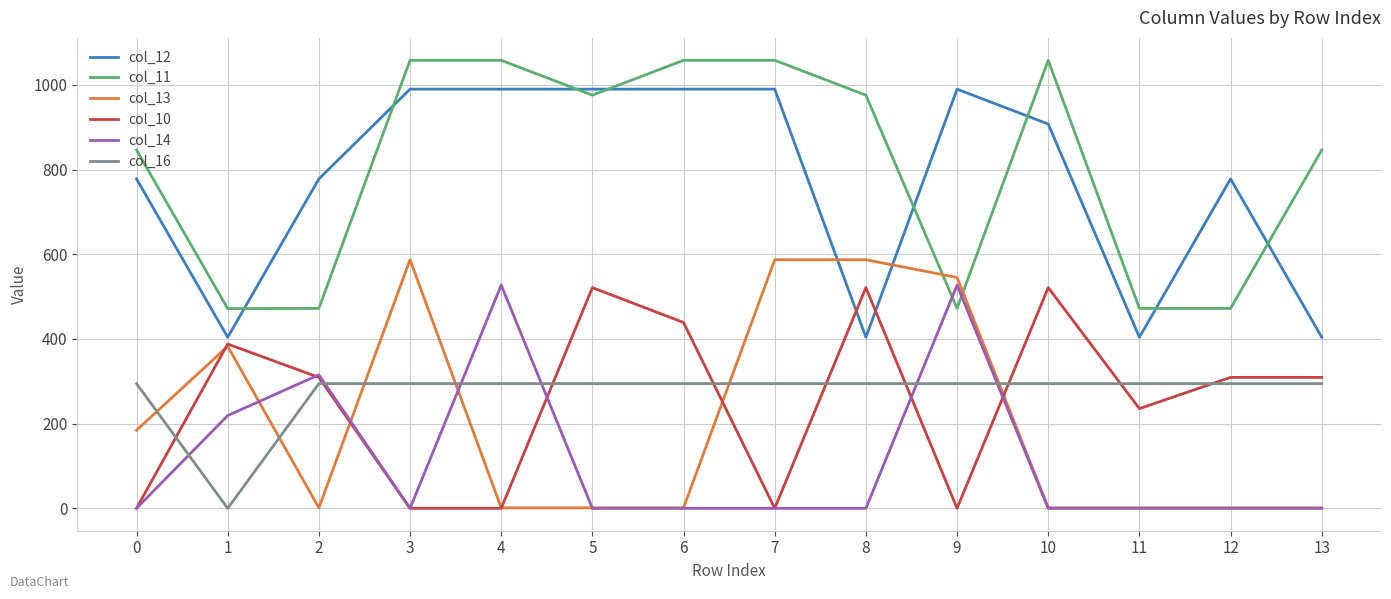

Which series has the largest total across all categories?

col_11